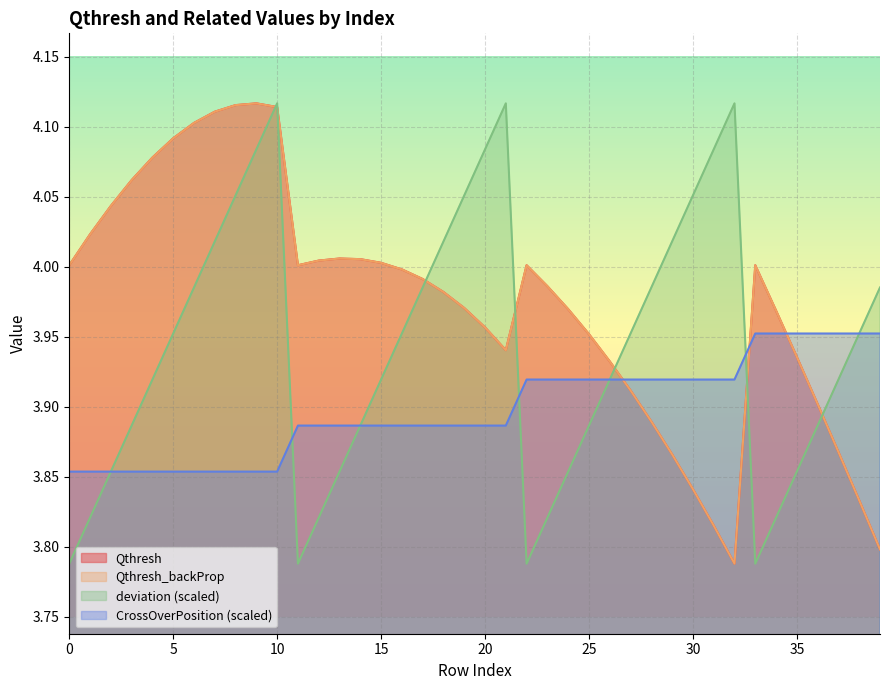

What are all the series names shown in the legend?

Qthresh, Qthresh_backProp, deviation, CrossOverPosition